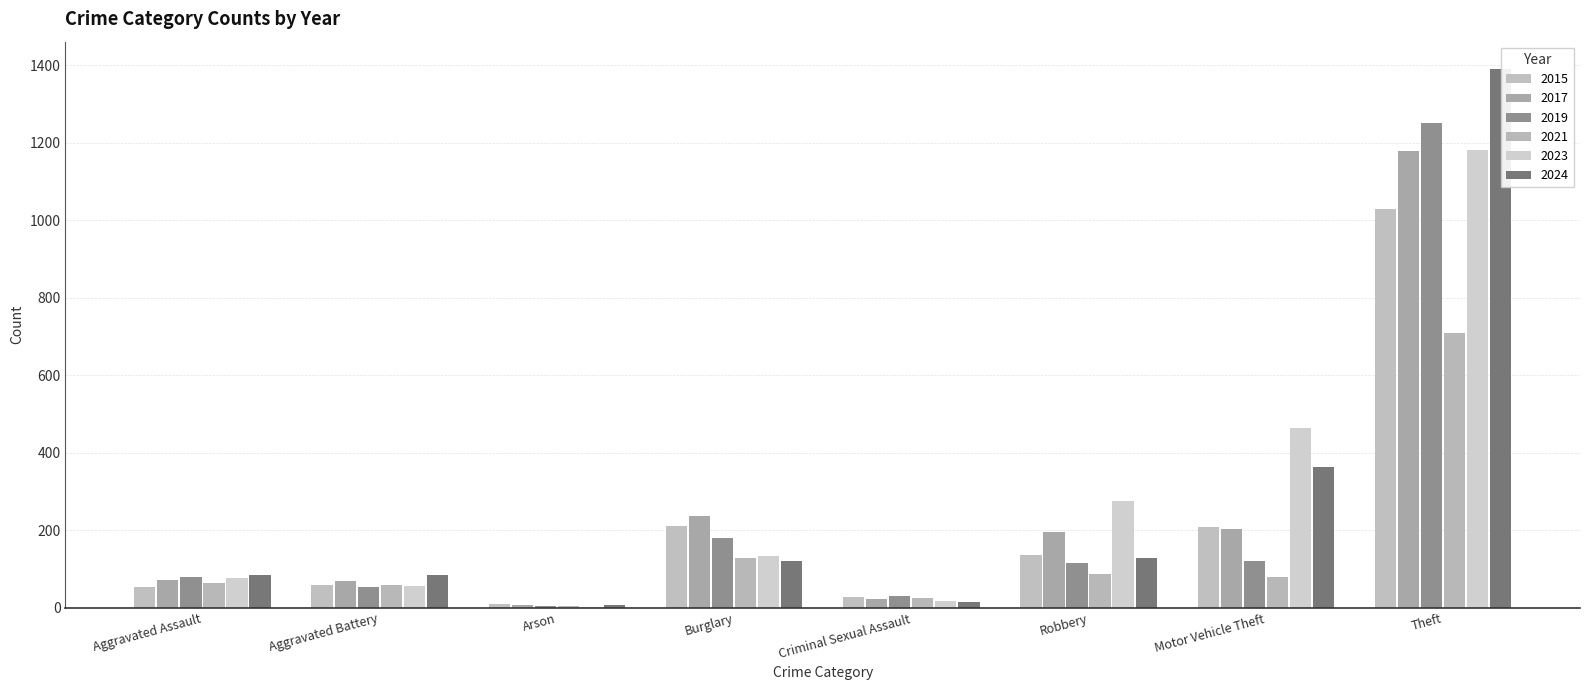

What is the sum of all 2019 values?

1836